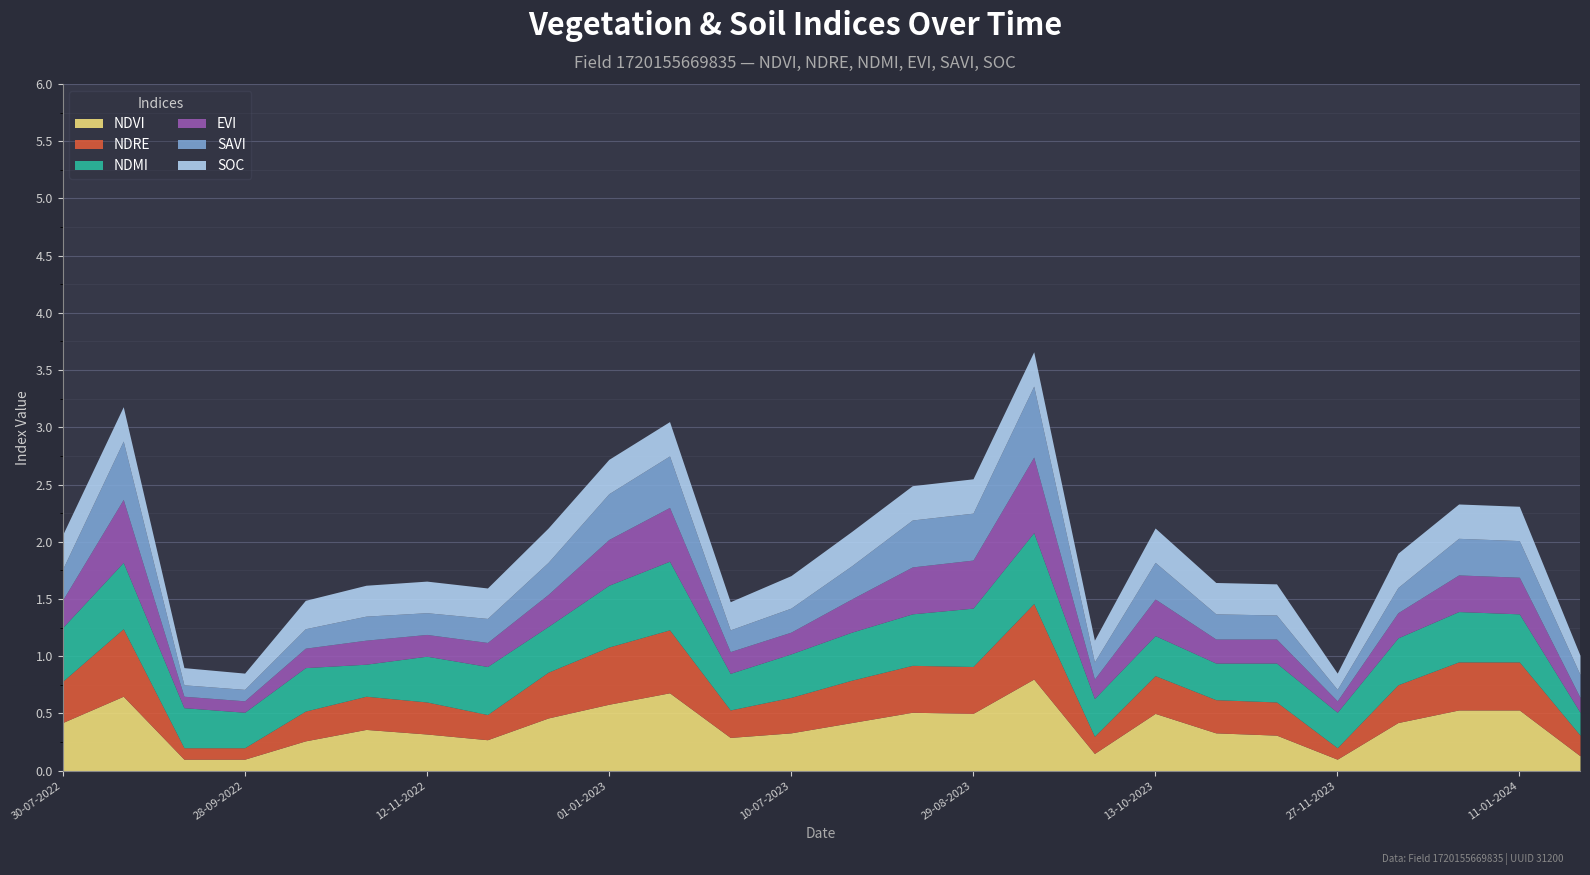

Reading right to left, list all the values displayed in this chart.

ndvi: 0.1	0.5	0.5	0.4	0.1	0.3	0.3	0.5	0.1	0.8	0.5	0.5	0.4	0.3	0.3	0.7	0.6	0.5	0.3	0.3	0.4	0.3	0.1	0.1	0.7	0.4
ndre: 0.2	0.4	0.4	0.3	0.1	0.3	0.3	0.3	0.1	0.7	0.4	0.4	0.4	0.3	0.2	0.6	0.5	0.4	0.2	0.3	0.3	0.3	0.1	0.1	0.6	0.4
ndmi: 0.2	0.4	0.4	0.4	0.3	0.3	0.3	0.3	0.3	0.6	0.5	0.5	0.4	0.4	0.3	0.6	0.5	0.4	0.4	0.4	0.3	0.4	0.3	0.3	0.6	0.5
evi: 0.1	0.3	0.3	0.2	0.1	0.2	0.2	0.3	0.2	0.7	0.4	0.4	0.3	0.2	0.2	0.5	0.4	0.3	0.2	0.2	0.2	0.2	0.1	0.1	0.6	0.2
savi: 0.2	0.3	0.3	0.2	0.1	0.2	0.2	0.3	0.1	0.6	0.4	0.4	0.3	0.2	0.2	0.5	0.4	0.3	0.2	0.2	0.2	0.2	0.1	0.1	0.5	0.3
soc: 0.2	0.3	0.3	0.3	0.1	0.3	0.3	0.3	0.2	0.3	0.3	0.3	0.3	0.3	0.2	0.3	0.3	0.3	0.3	0.3	0.3	0.2	0.1	0.1	0.3	0.3